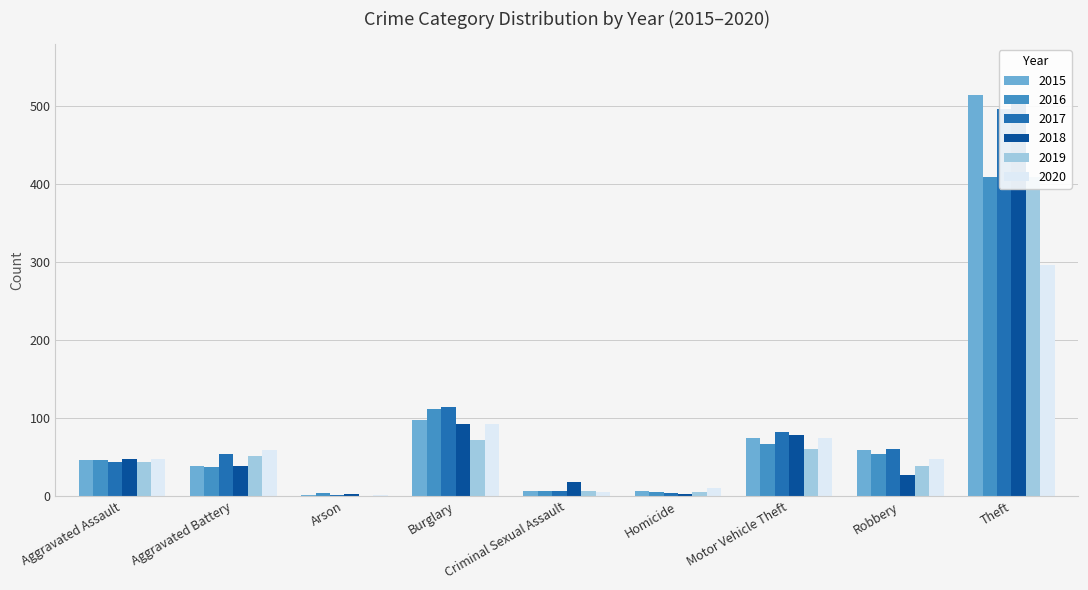

True or false: 2018 has a value of 860 at Theft.

False